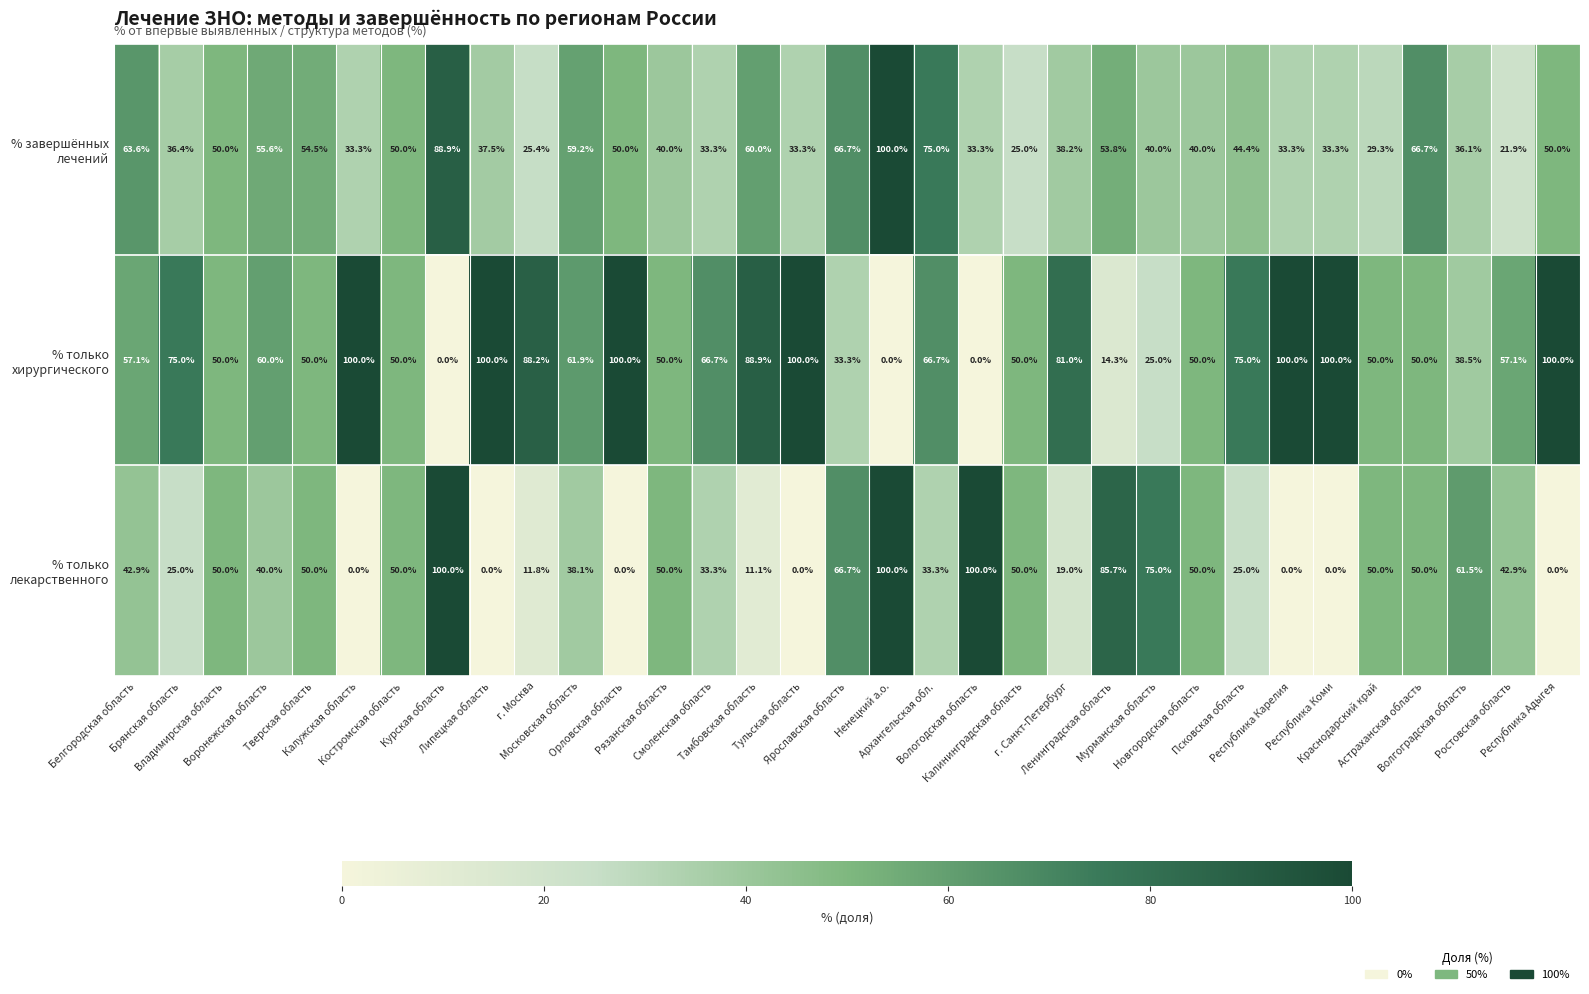

At how many categories does at least one series exceed 20?

33